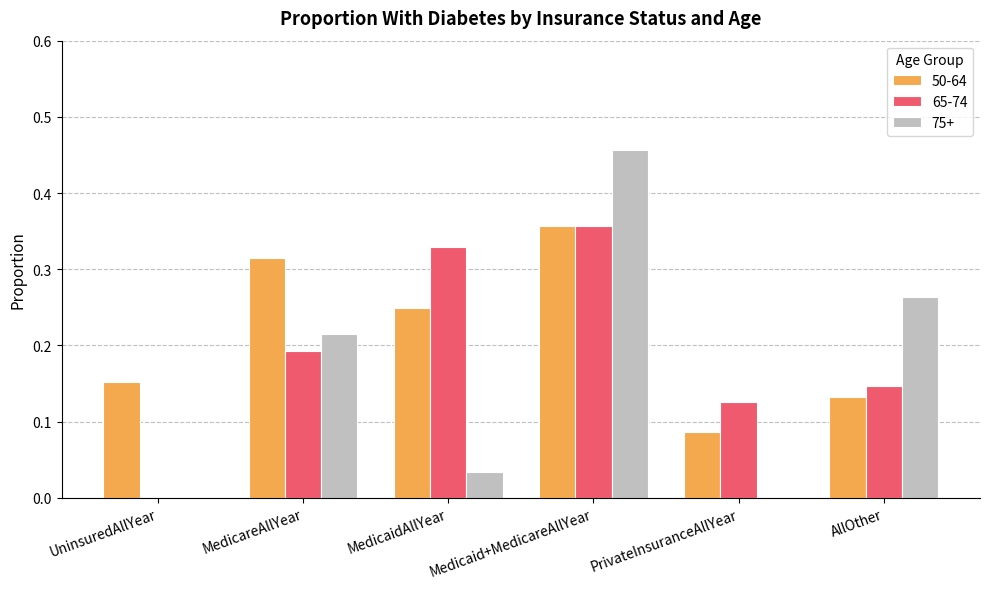

What is the sum of all 50-64 values?

1.3